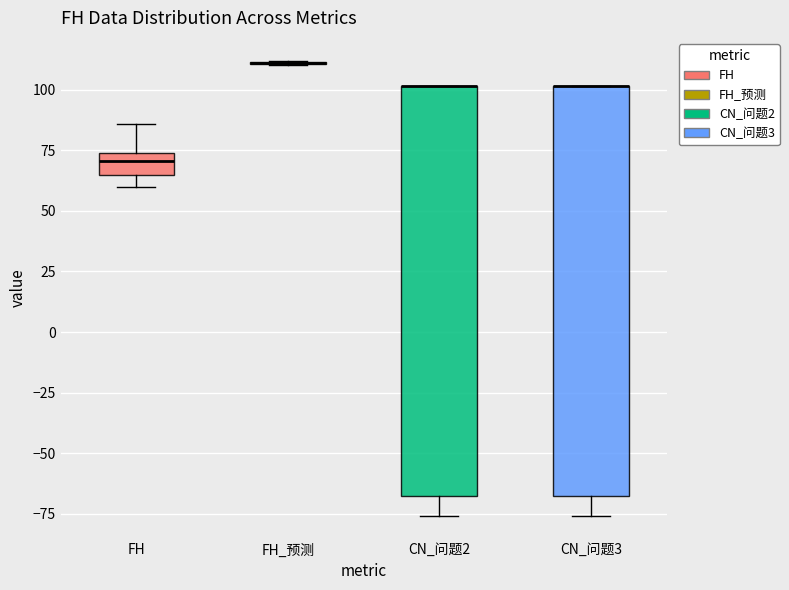

Reading left to right, transcribe this box plot: for each box, give where its median line is, the range the box spans, and where its two whiskers end, as read against the y-axis. The values are not printed on the chart, so give them approximately, as read against the axis.

FH: median 70, box 65 to 75, whiskers 60 to 85
FH_预测: box collapsed to a line at 110, whiskers 110 to 110
CN_问题2: median 100 (drawn on the box's upper edge), box -70 to 100, whiskers -75 to 100
CN_问题3: median 100 (drawn on the box's upper edge), box -70 to 100, whiskers -75 to 100